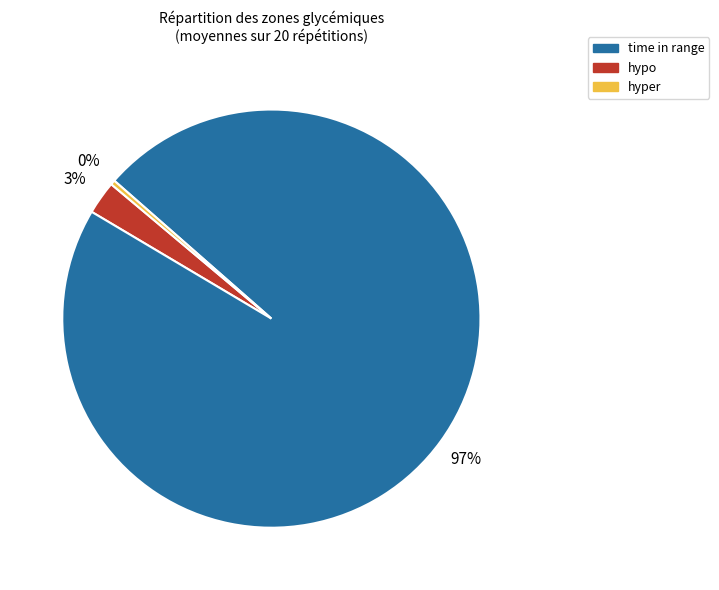

To the nearest percent, what is the difference between the largest and smallest slice percentages?

97%